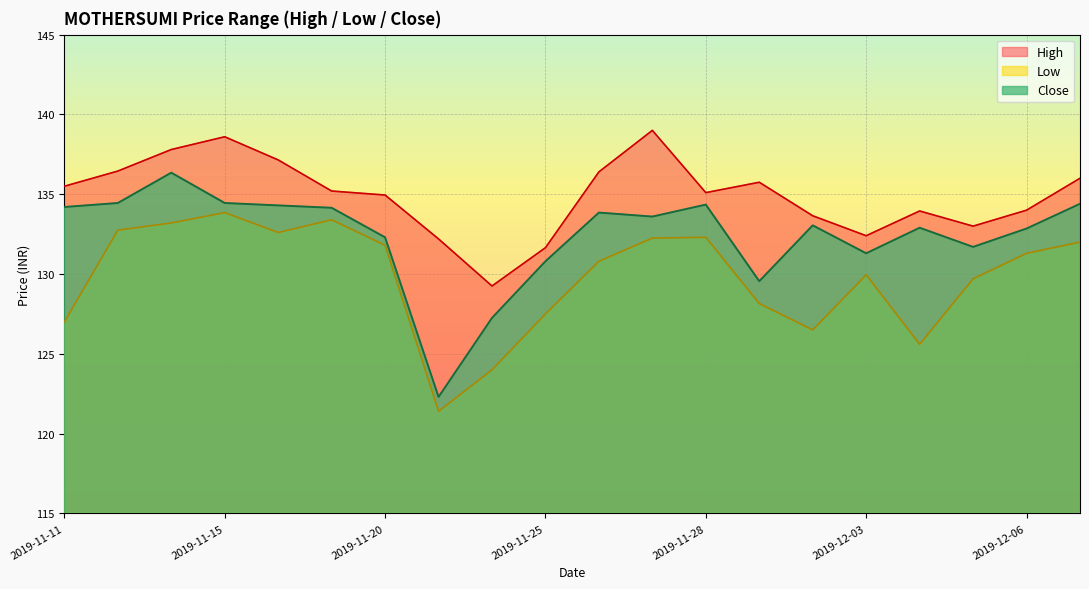

What is the label of the 3rd point from the right?

2019-12-05